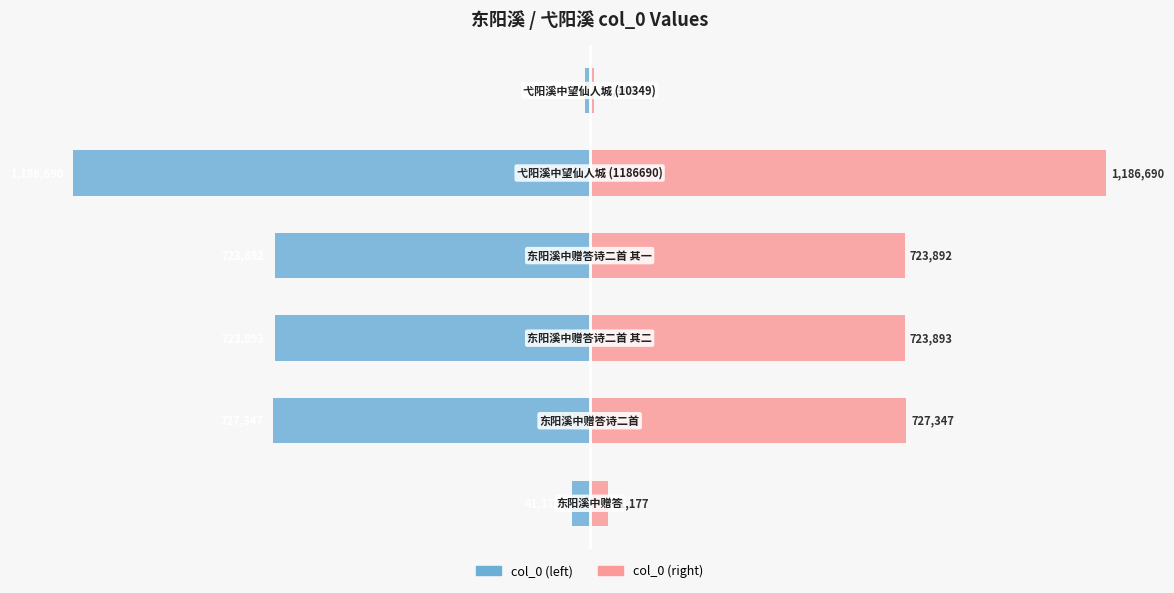

What is the value of the col_0 (right) bar at the 5th from the left?

1186690